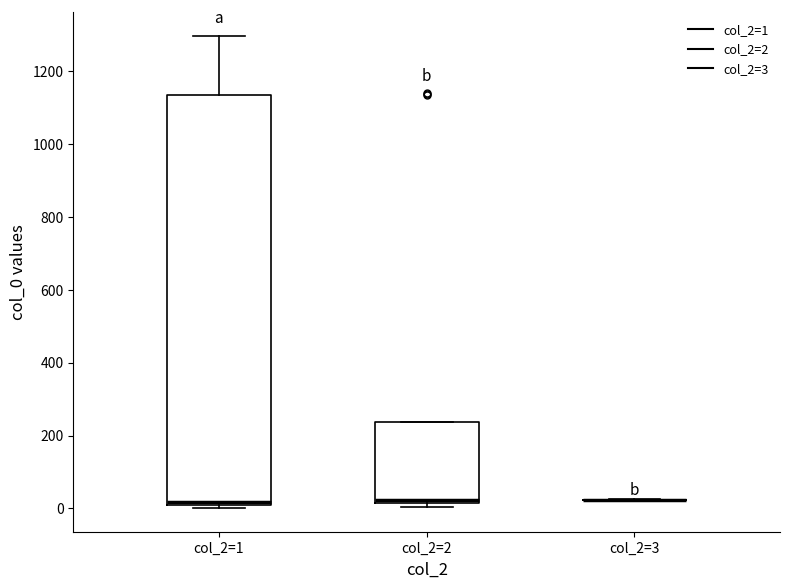

Comparing the boxes themselves (not the whiskers), which one is the tallest?

col_2=1